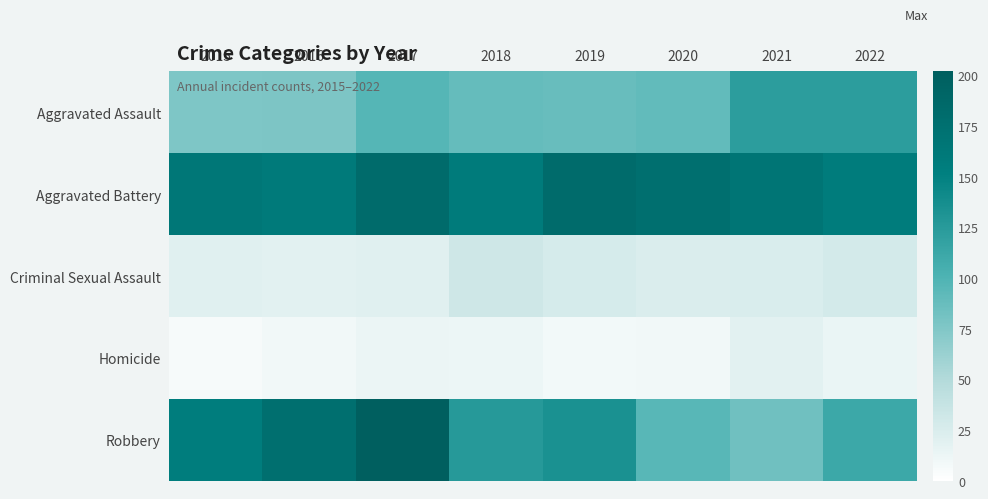

At which category is the sum across all series the highest?

2017